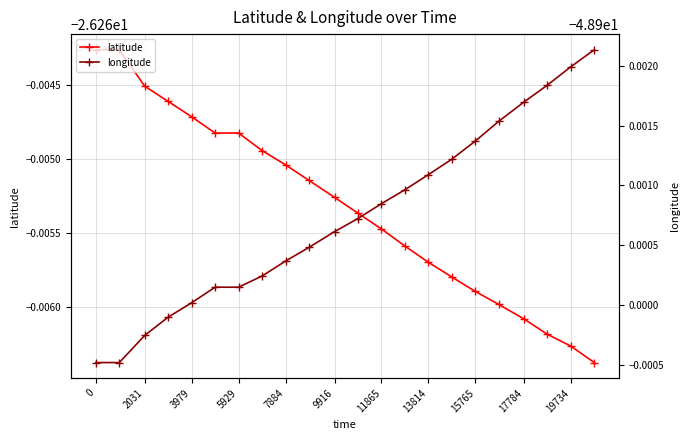

At how many categories does at least one series exceed -35?

22